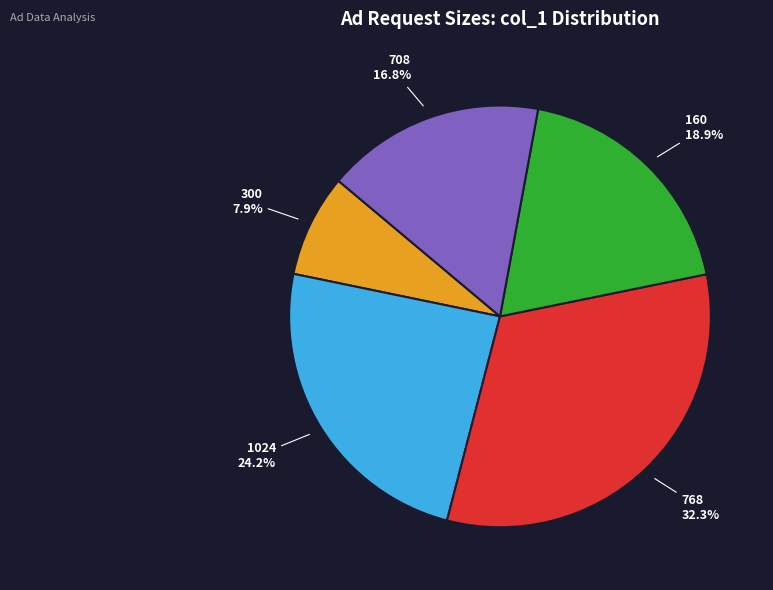

Approximately how many times larger is the value at 160 compared to 768?

0.6